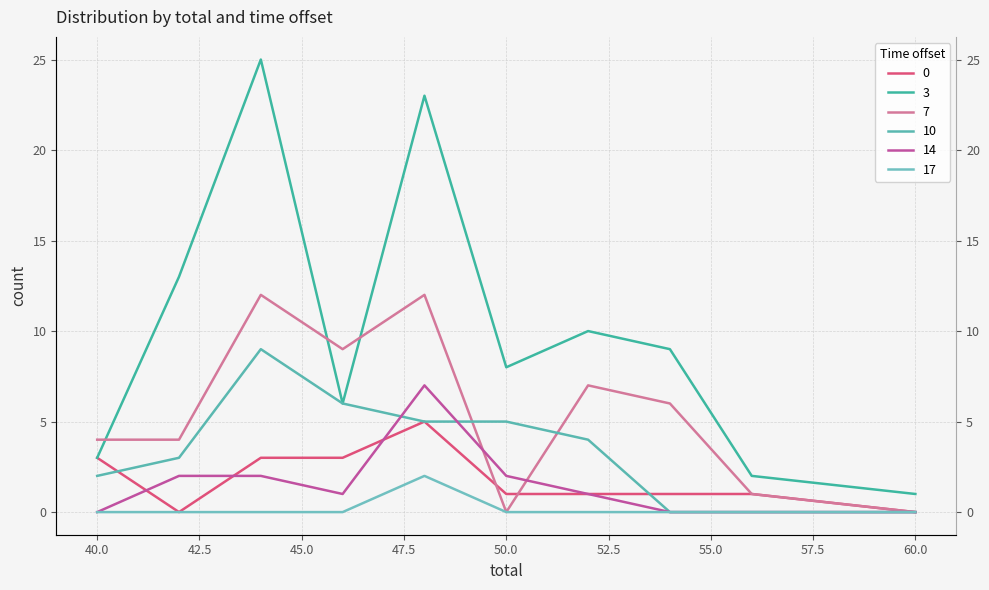

What is the maximum value for 17?

2